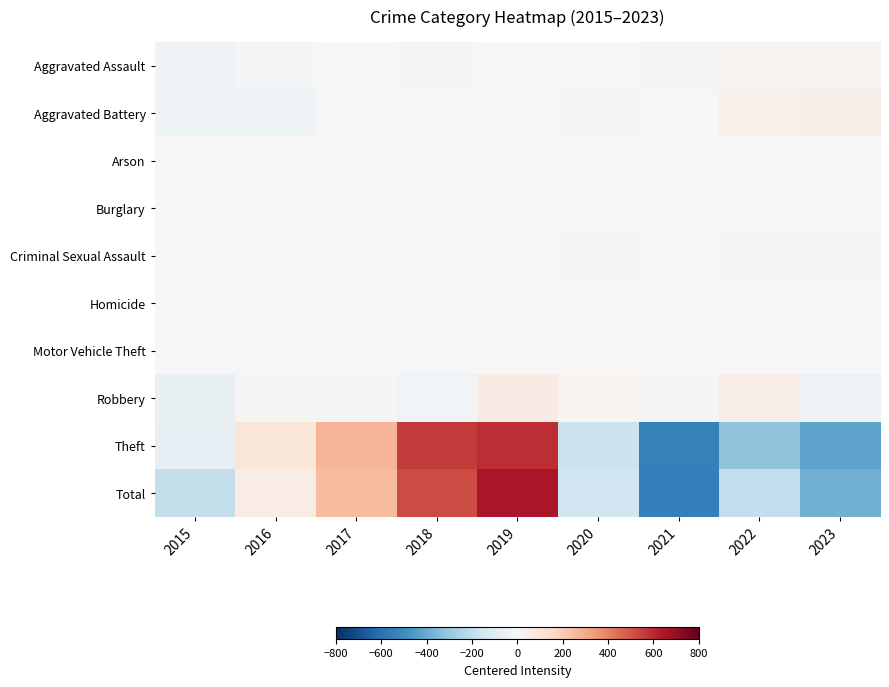

List the series in order of their peak value, highest first.

Total, Theft, Robbery, Aggravated Battery, Aggravated Assault, Criminal Sexual Assault, Motor Vehicle Theft, Homicide, Arson, Burglary